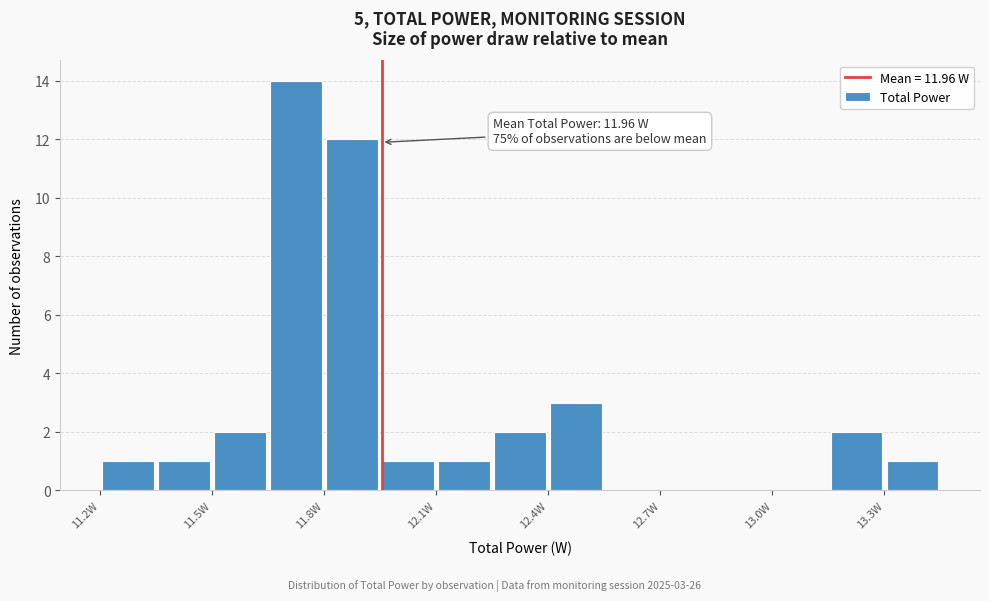

Read against the x-axis, roughly where is the centre of the tallest bar?

11.75